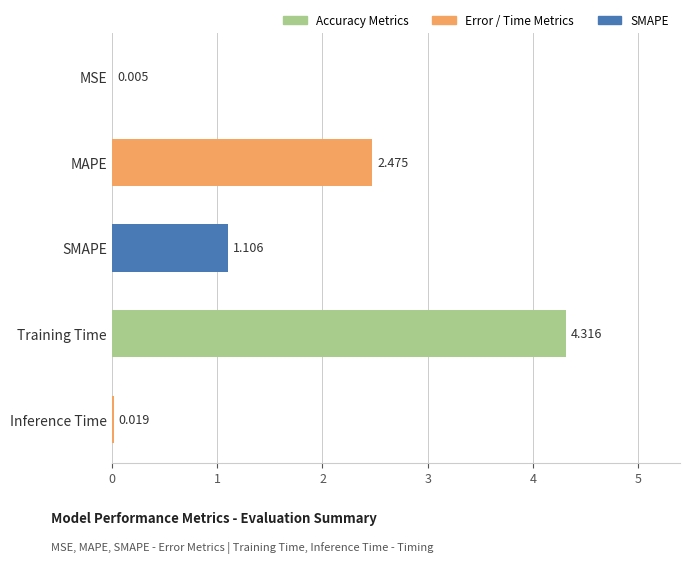

At which label is the value closest to 2?

MAPE